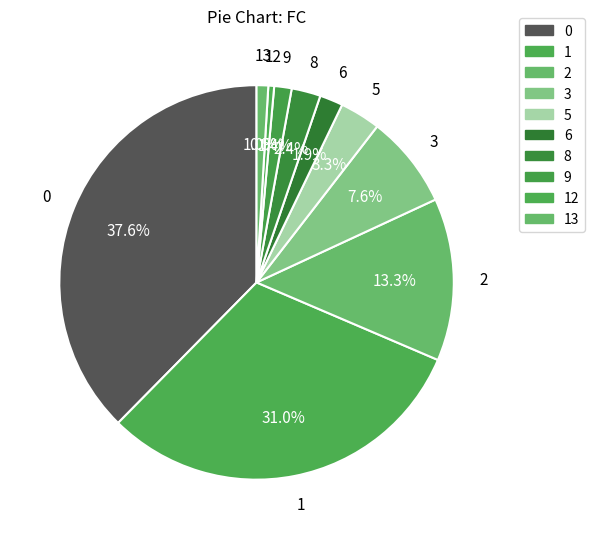

Is there any slice that represents more than half of the pie?

No